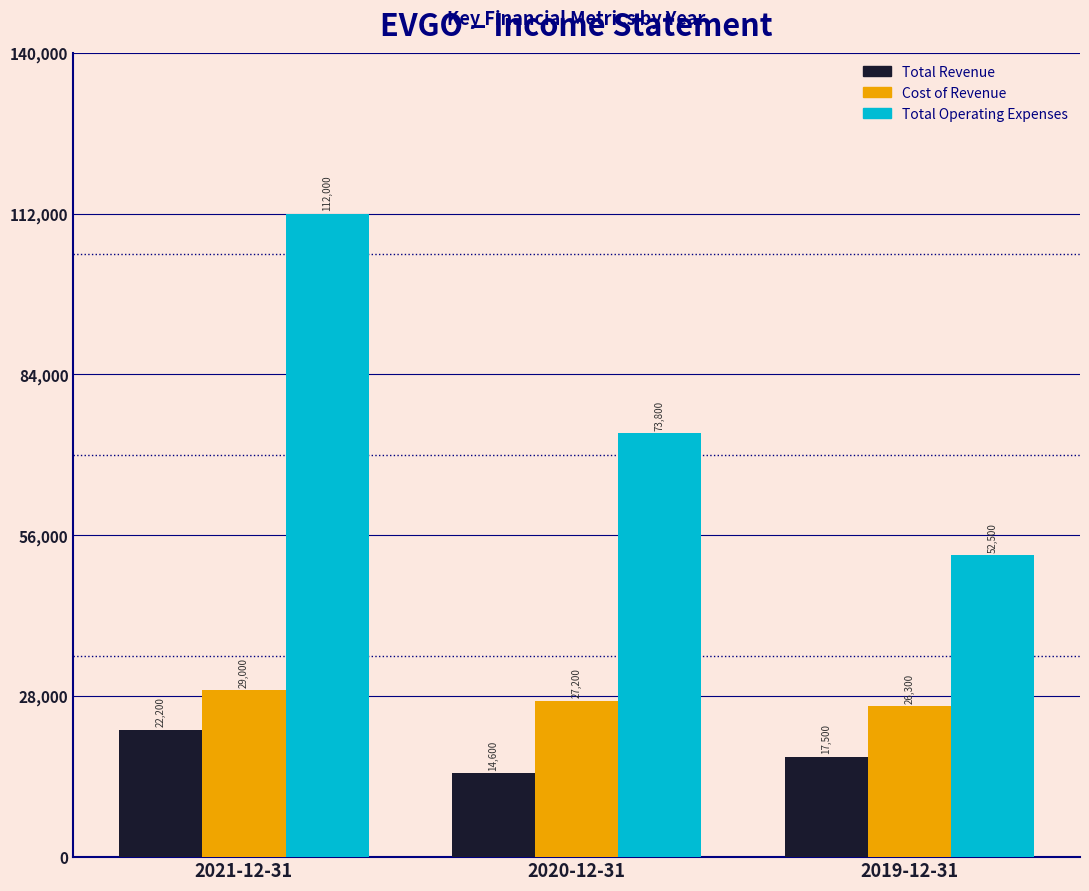

Reading right to left, list all the values displayed in this chart.

Total Revenue: 2019-12-31=17500	2020-12-31=14600	2021-12-31=22200
Cost of Revenue: 2019-12-31=26300	2020-12-31=27200	2021-12-31=29000
Total Operating Expenses: 2019-12-31=52500	2020-12-31=73800	2021-12-31=112000